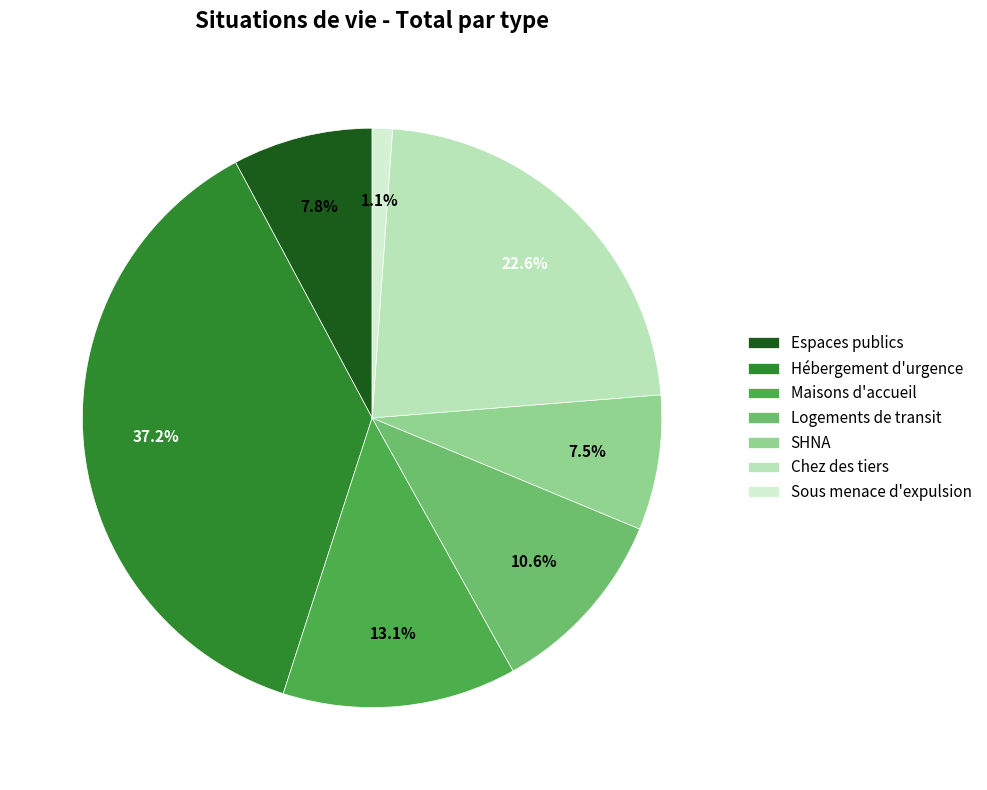

Which has a higher value, Chez des tiers or SHNA?

Chez des tiers